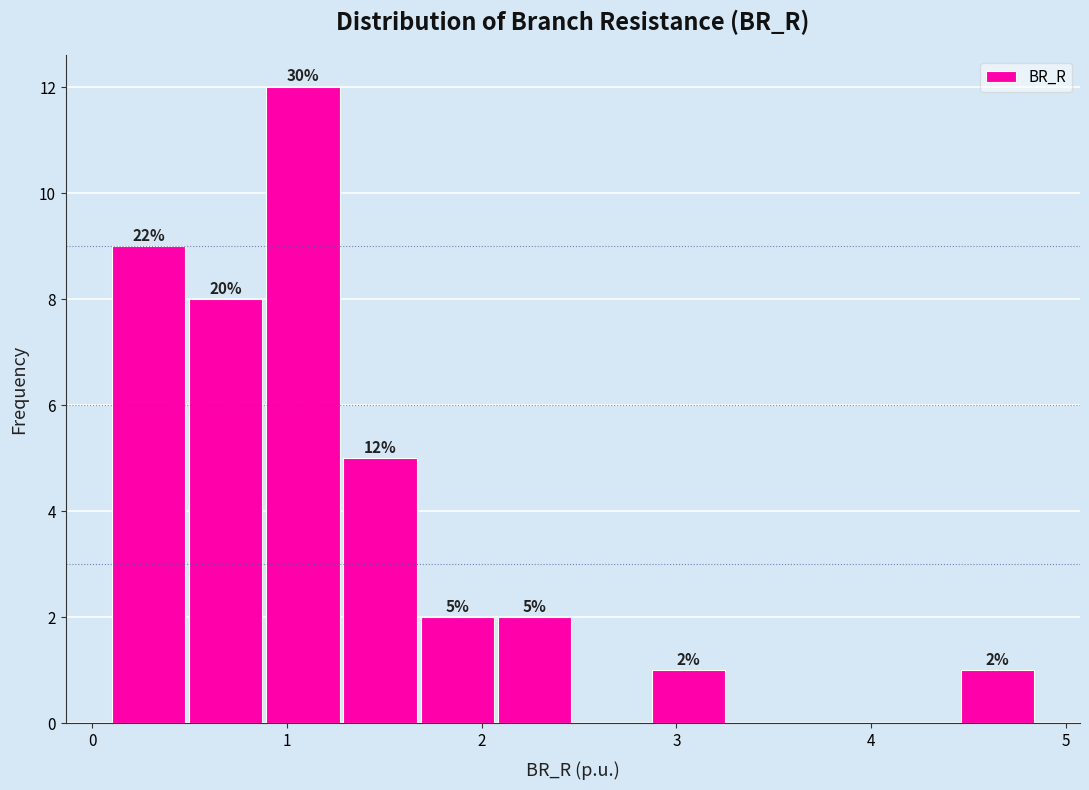

Read against the x-axis, roughly where is the centre of the tallest bar?

1.1